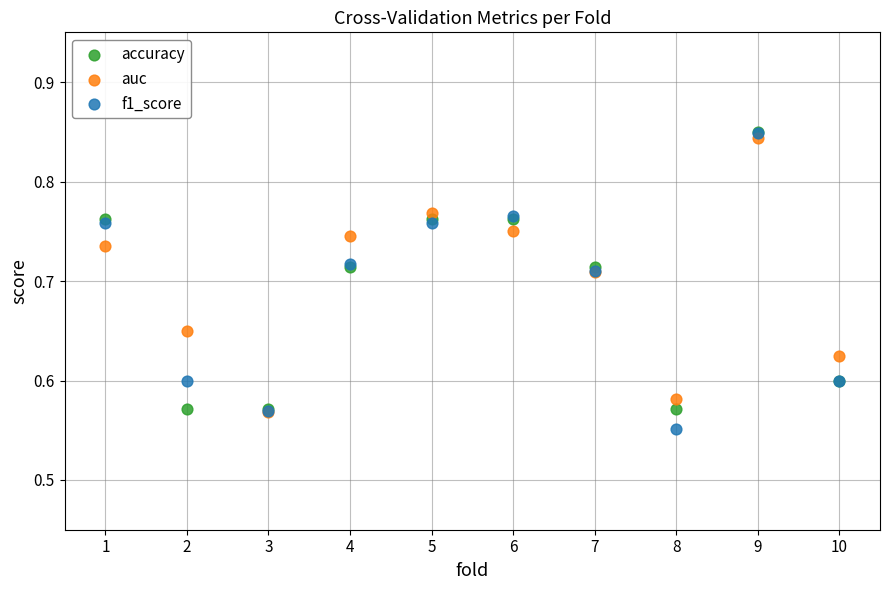

Which series reaches the minimum Y coordinate?

f1_score